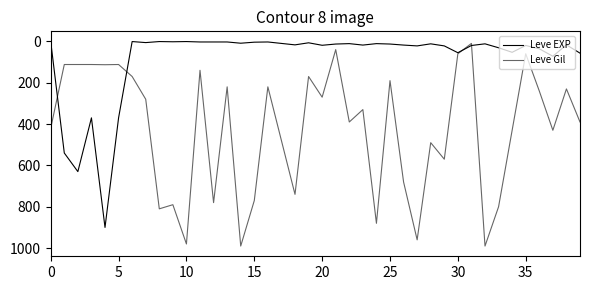

Is this an area chart (filled region under the line)?

No